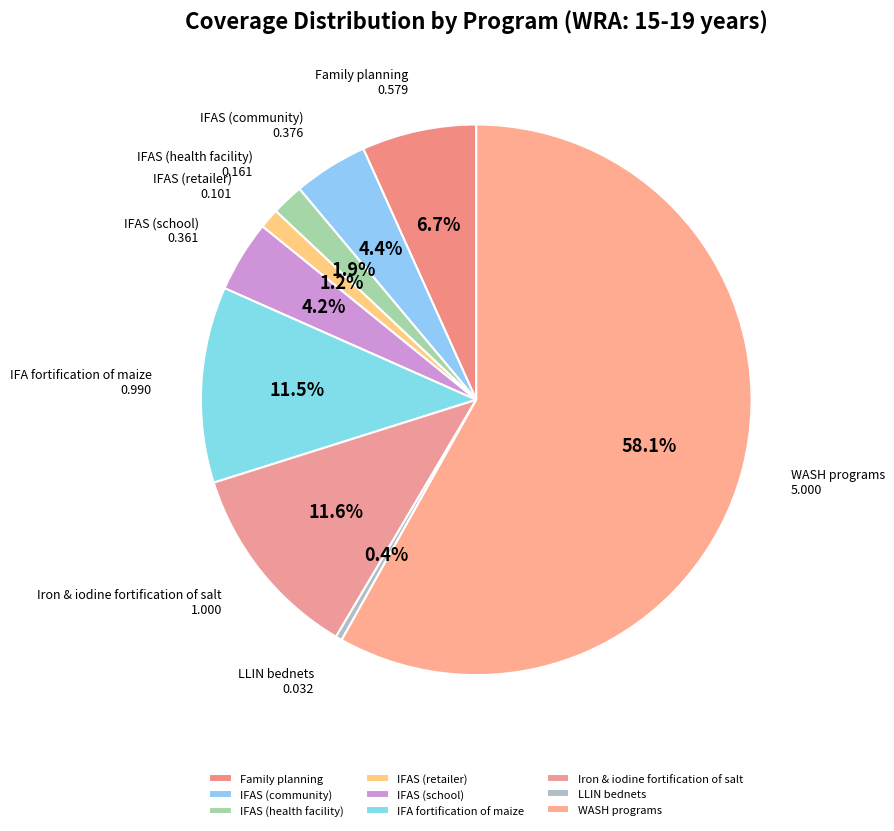

To the nearest percent, what percentage of the pie is IFAS (school)?

4%